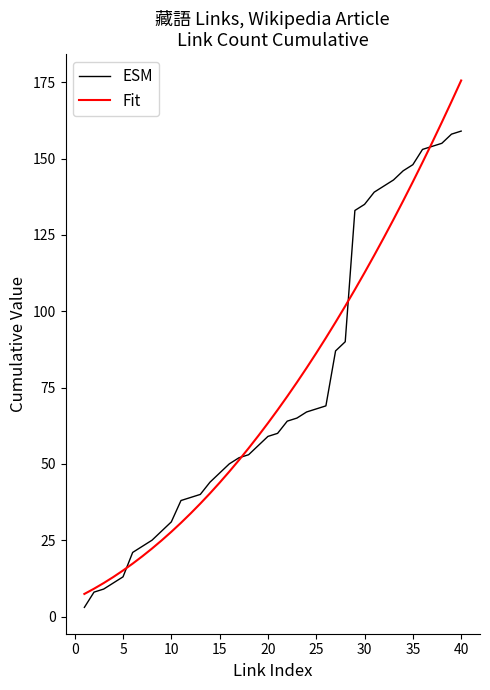

What is the highest value of the ESM series?

159.0